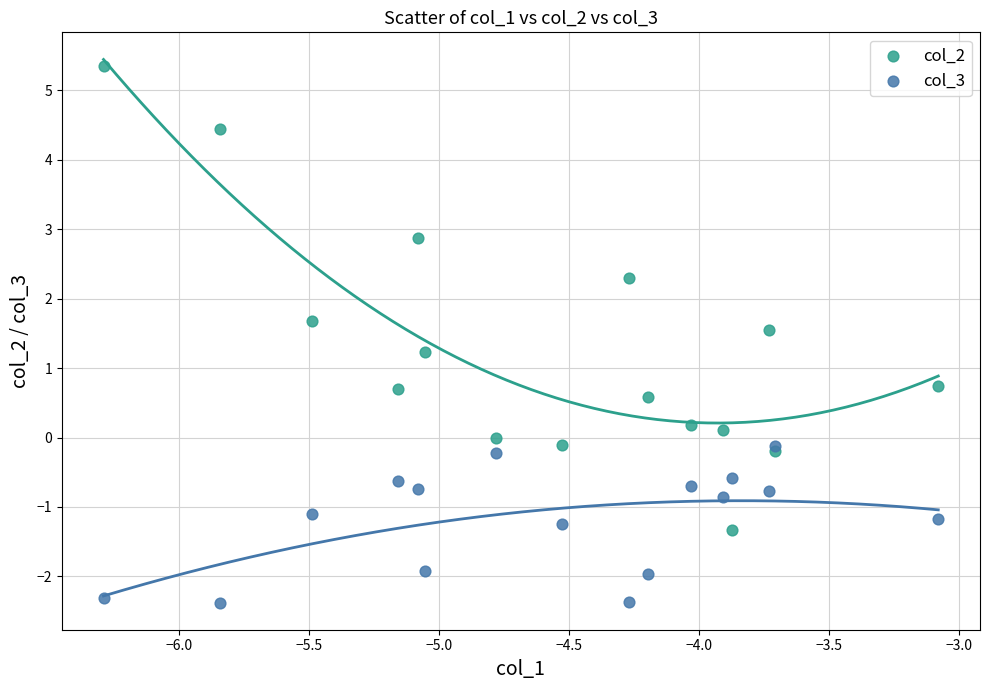

Which series contains the highest Y value?

col_2